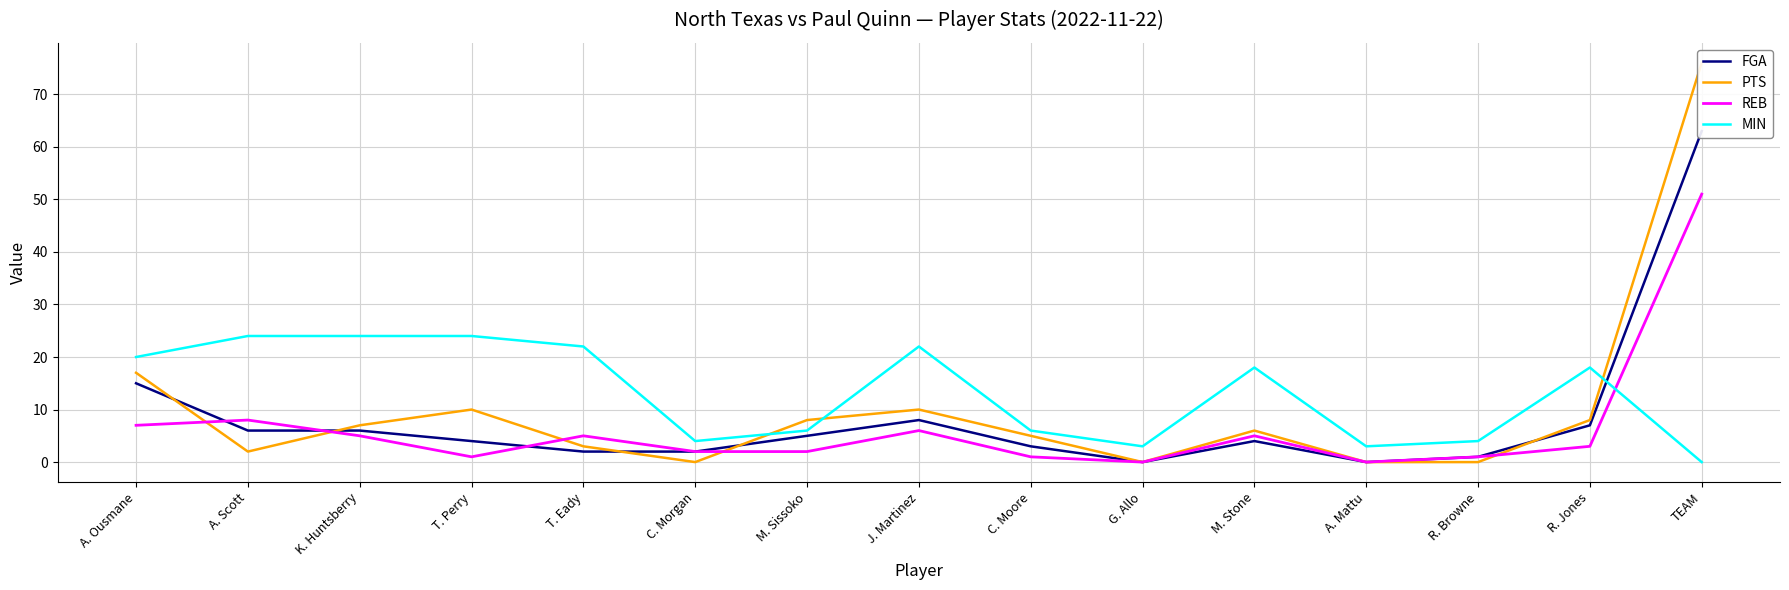

Is the value of MIN at K. Huntsberry greater than the value of REB at A. Ousmane?

Yes